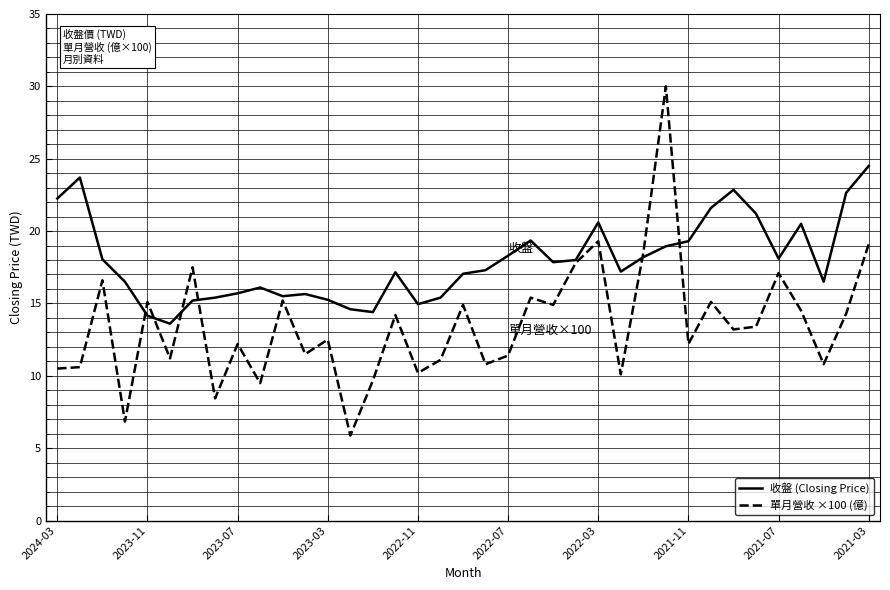

Which series has the largest total across all categories?

收盤 (Closing Price)